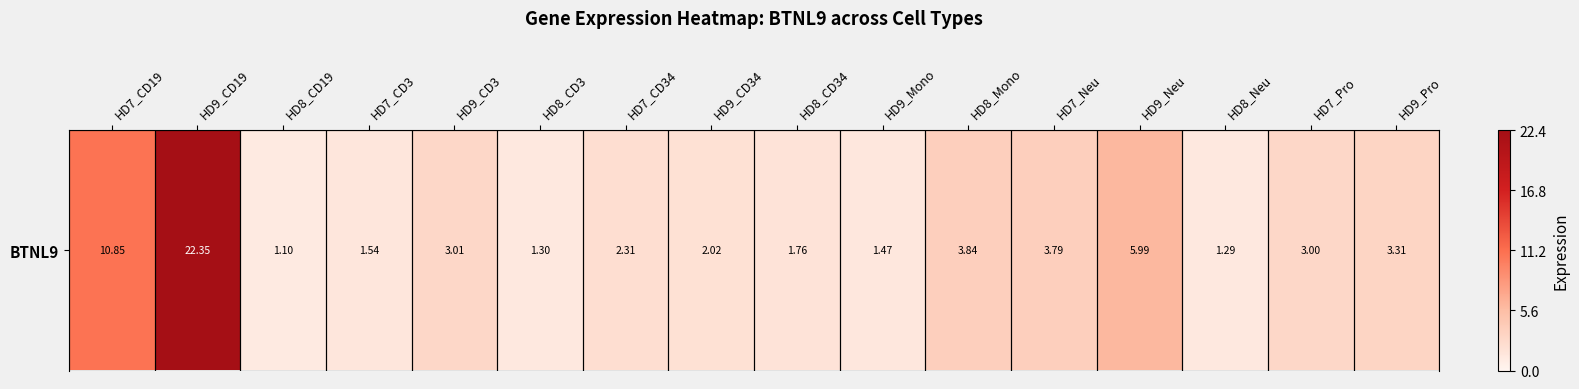

Reading left to right, what are all the values shown in this chart?

10.8	22.4	1.1	1.5	3.0	1.3	2.3	2.0	1.8	1.5	3.8	3.8	6.0	1.3	3.0	3.3